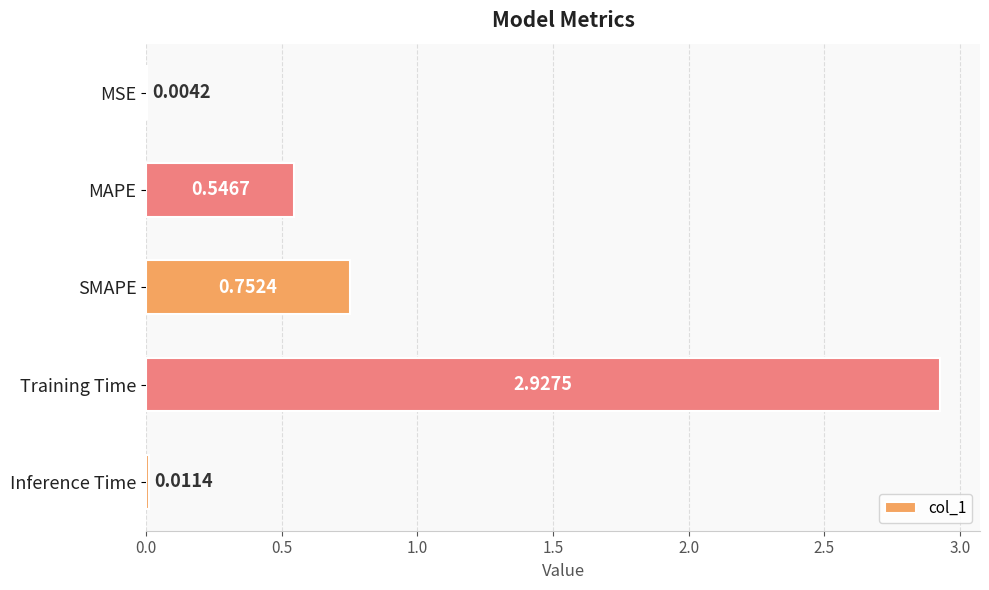

What is the change in value from MSE to SMAPE?

+0.7